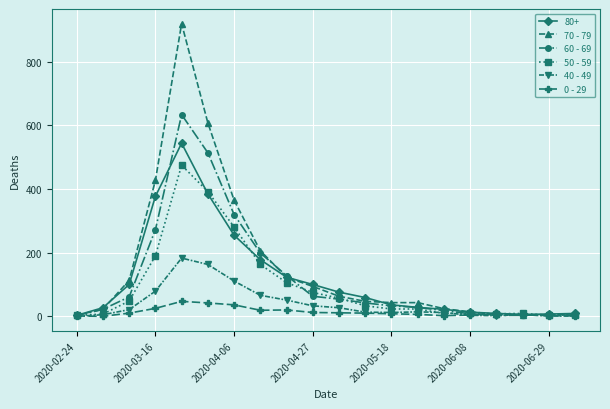

True or false: 40 - 49 has more than 0 points higher than both neighbors.

True